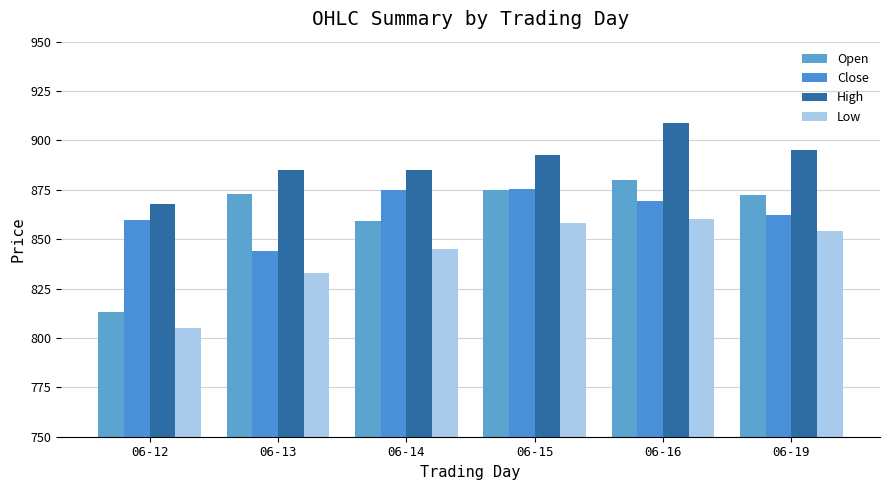

Reading left to right, extract all data points from this chart.

Open: 06-12=813.0	06-13=872.9	06-14=859.0	06-15=874.8	06-16=880.0	06-19=872.5
Close: 06-12=860.0	06-13=844.1	06-14=874.7	06-15=875.5	06-16=869.3	06-19=862.2
High: 06-12=868.0	06-13=884.8	06-14=884.8	06-15=892.9	06-16=909.0	06-19=895.0
Low: 06-12=805.0	06-13=833.0	06-14=845.0	06-15=858.2	06-16=860.0	06-19=854.2